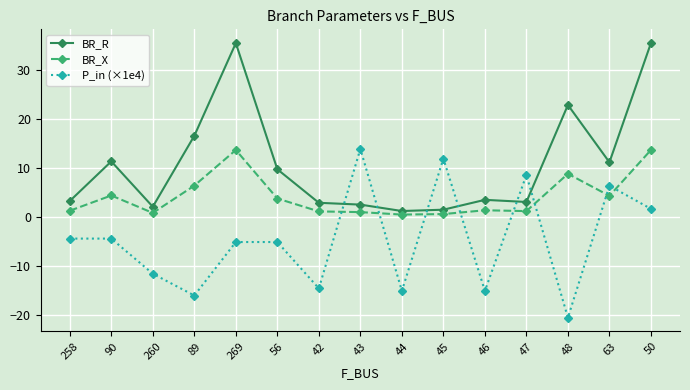

List the series in order of their overall mean, lowest first.

P_in (×1e4), BR_X, BR_R